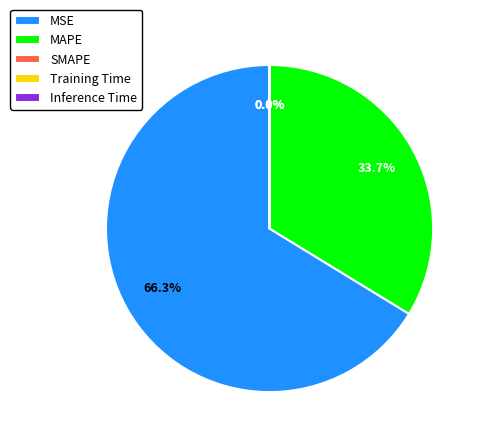

Is there any slice that represents more than half of the pie?

Yes